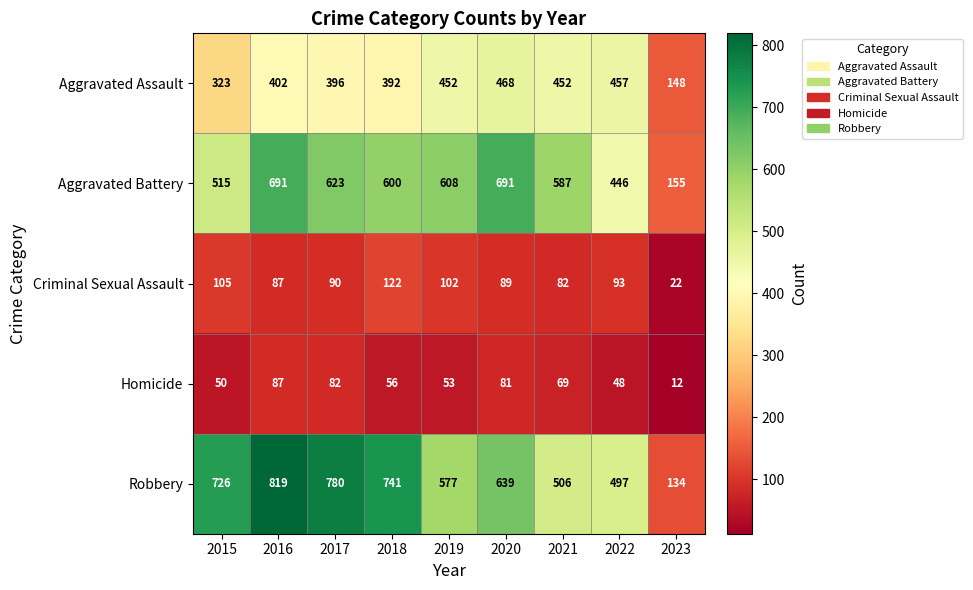

What is the difference between the highest and lowest values at 2020?

610